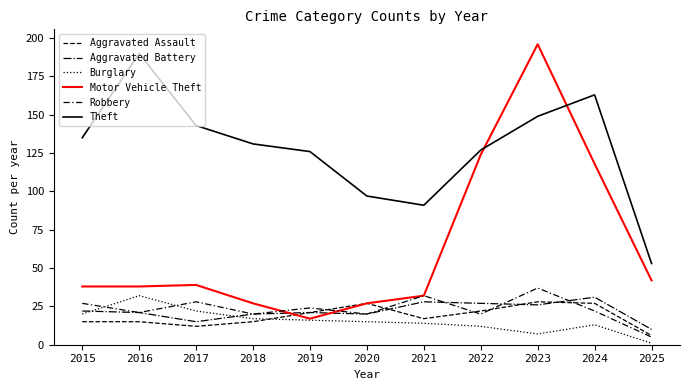

Does the chart display data point markers on the line(s)?

No